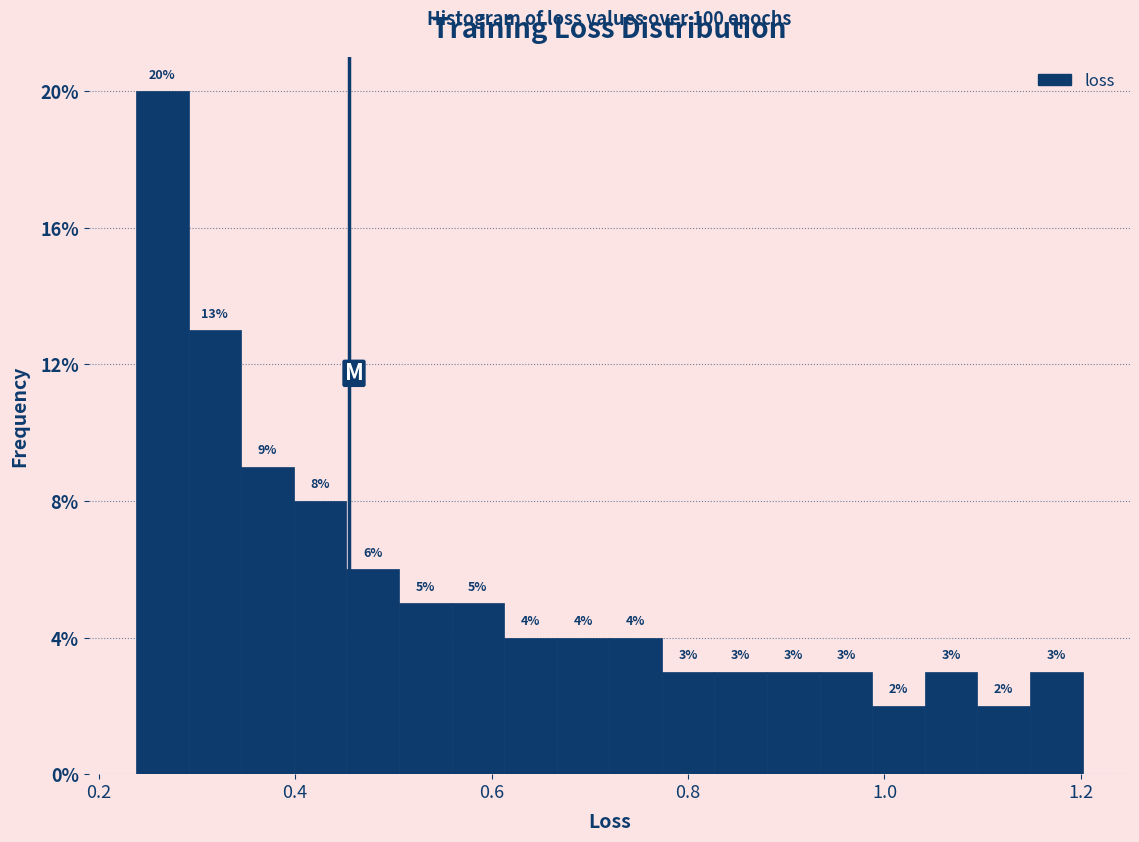

Around what value on the x-axis is the tallest bar? Give the approximate position of its centre, as read against the axis.

0.26